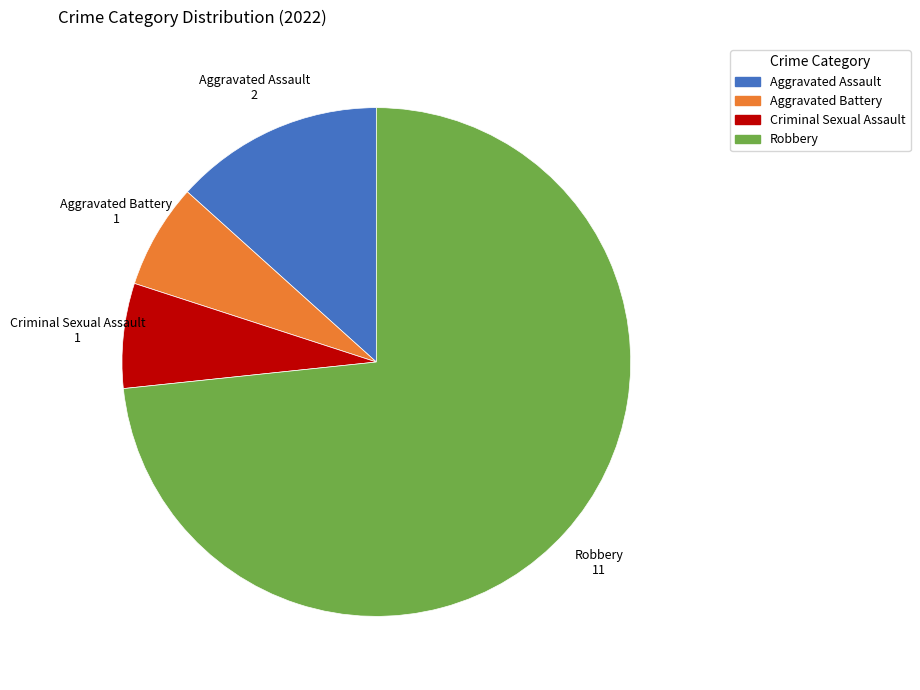

How many slices are in this pie chart?

4